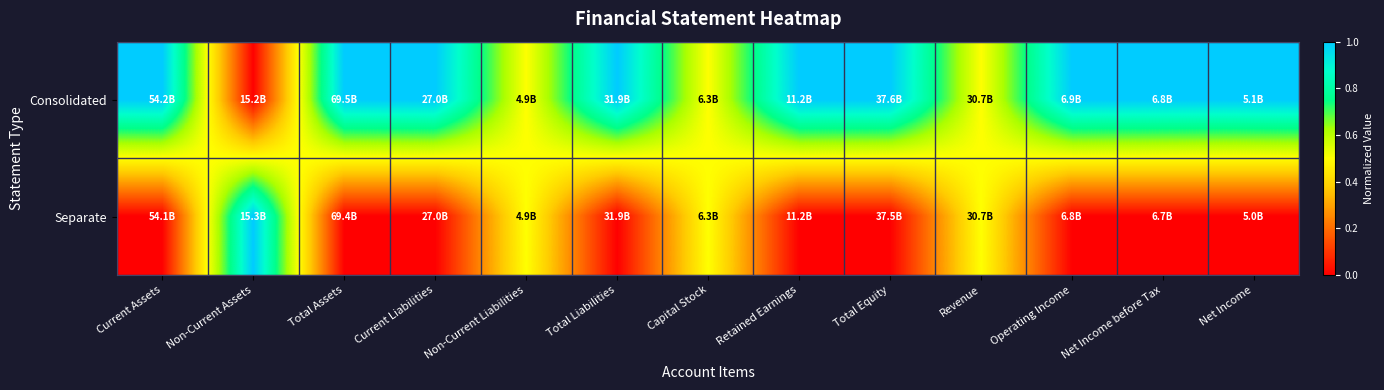

Which category has the lowest value across all series?

Non-Current Assets